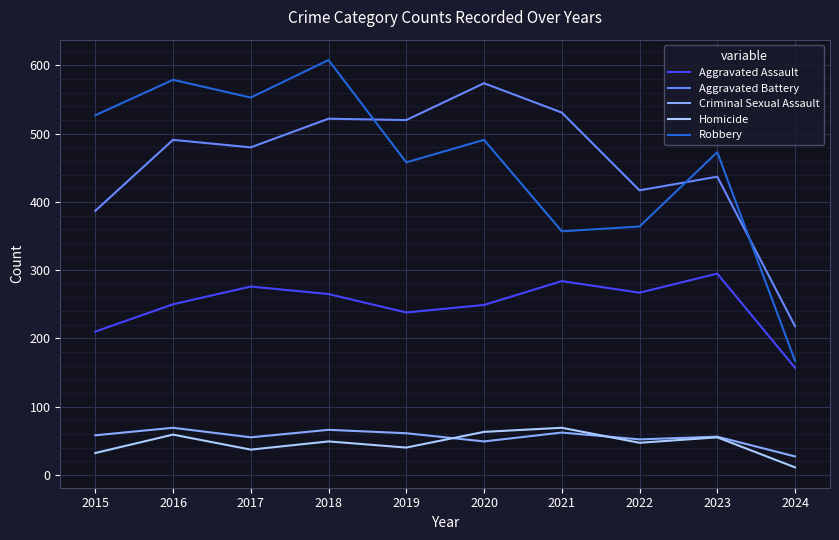

Does the chart display data point markers on the line(s)?

No